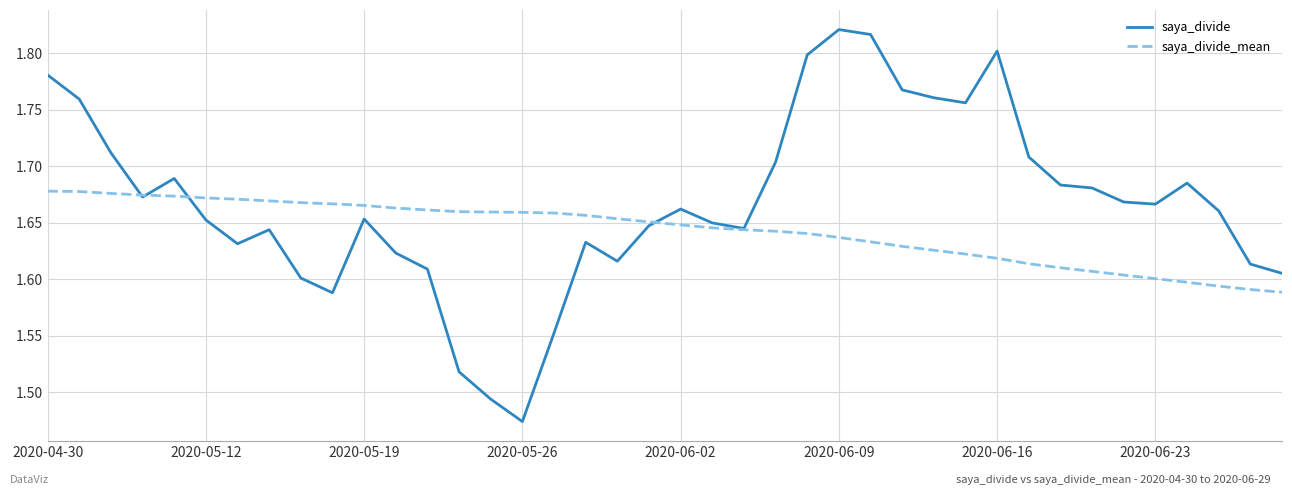

How many saya_divide values are between 1 and 2?

40